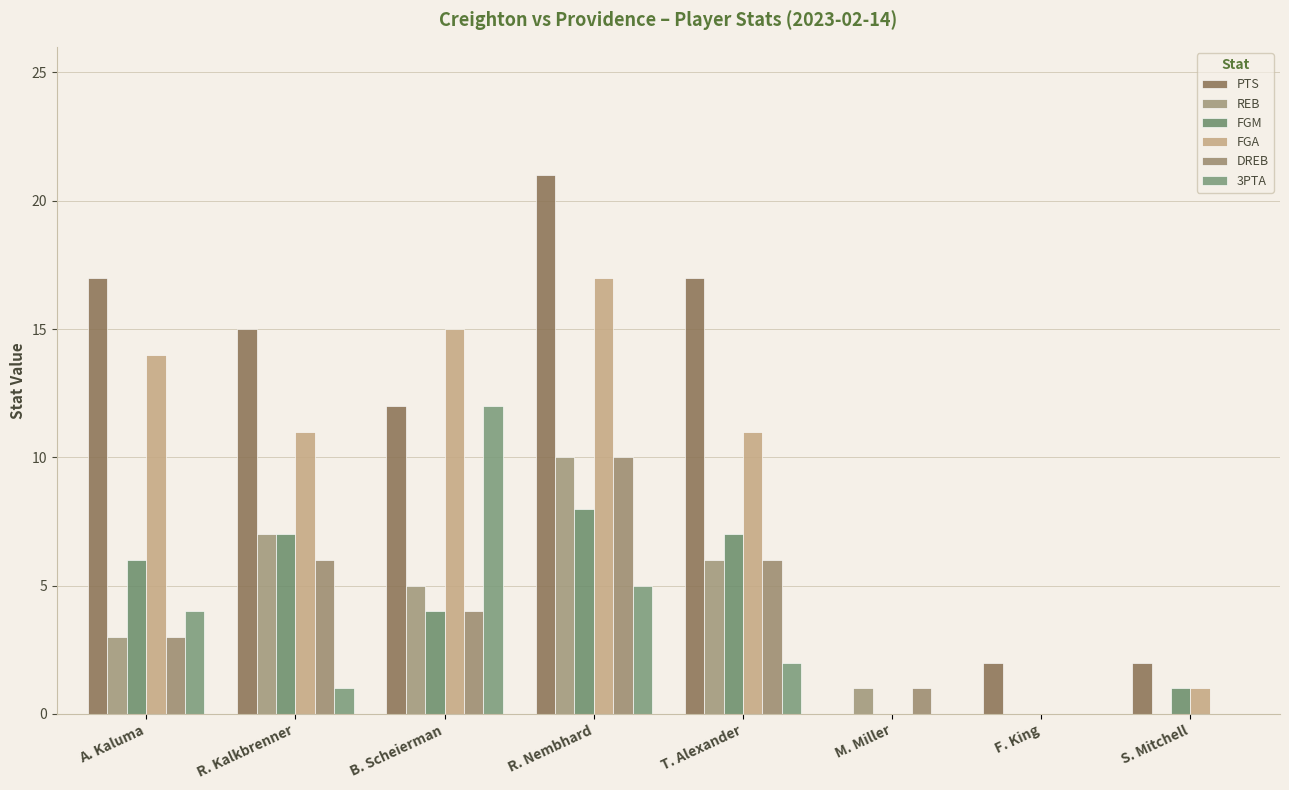

What is the total value across all series at M. Miller?

2